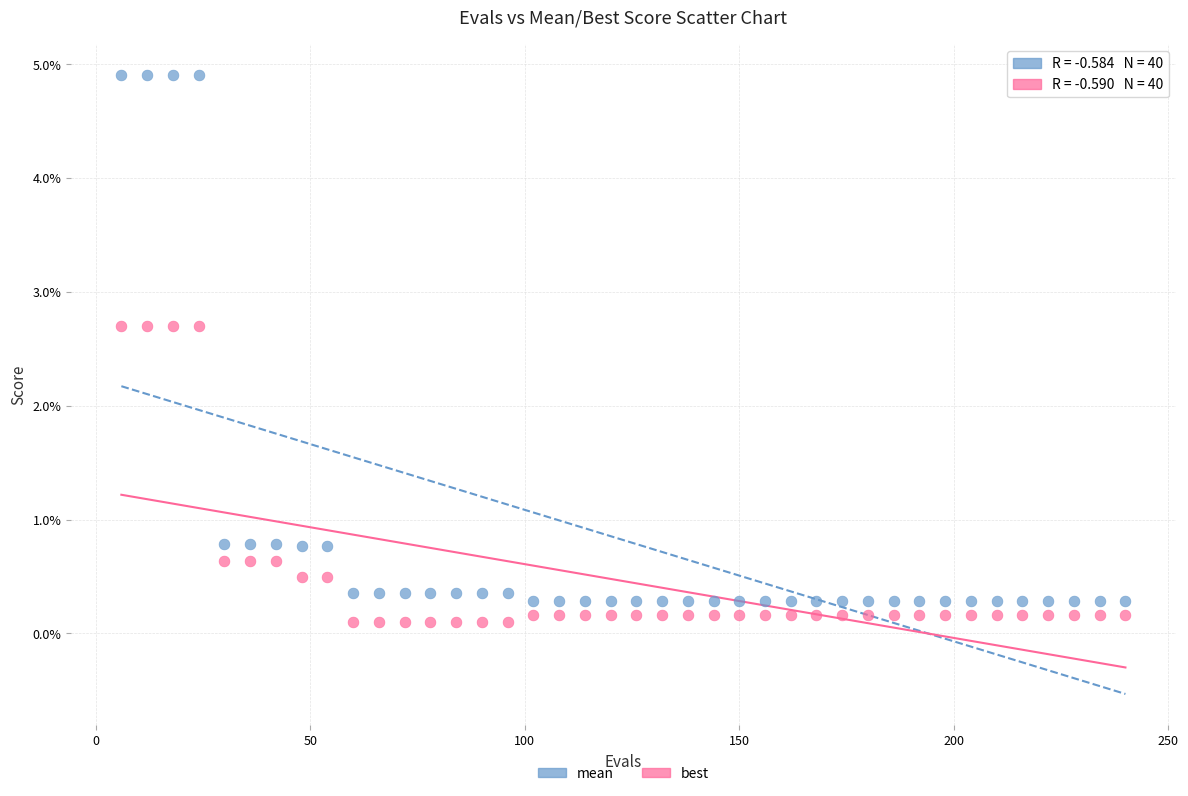

Which series has the largest Y range (max minus min)?

mean